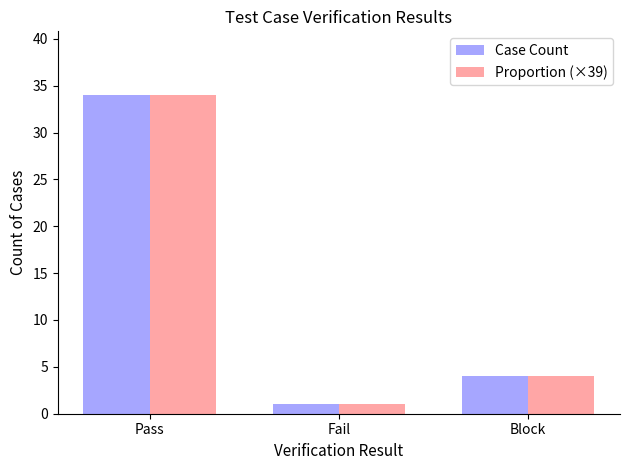

What is the label of the 2nd bar from the right?

Fail